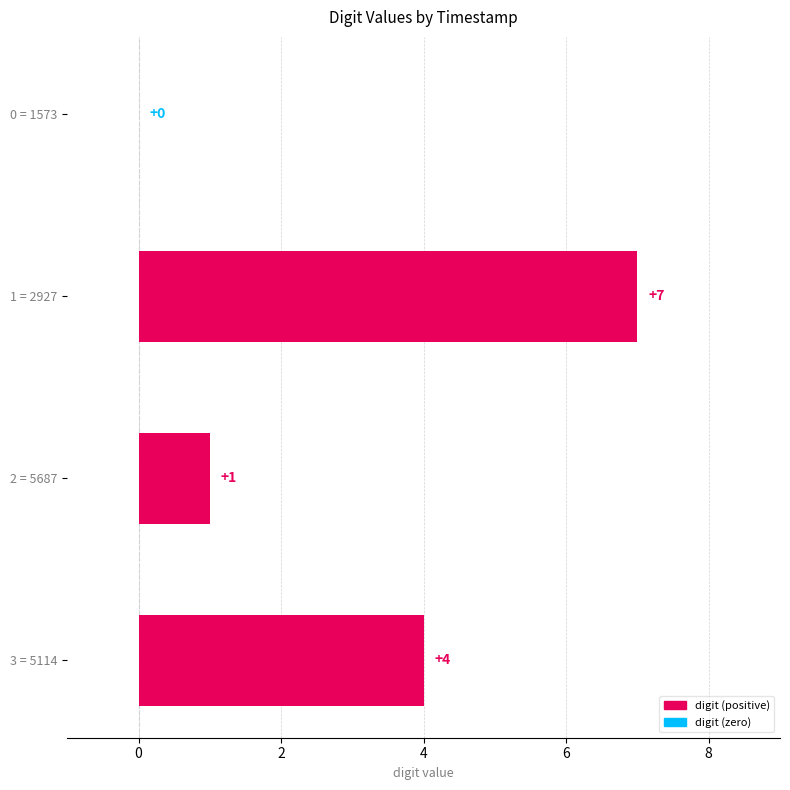

The chart shows a value of 7 at 1 = 2927. True or false?

True